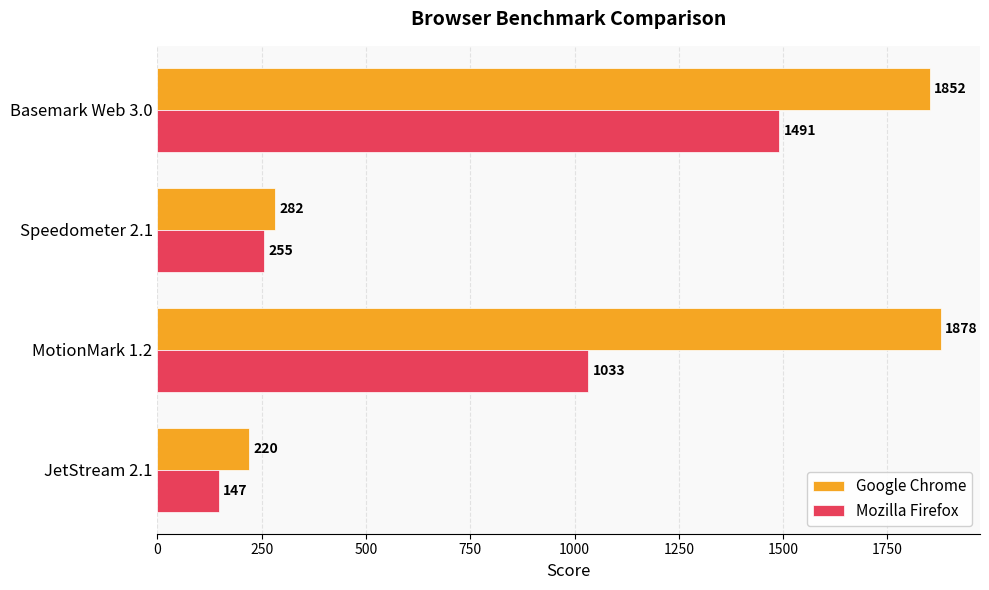

Is it true that Google Chrome equals 2927 at MotionMark 1.2?

False